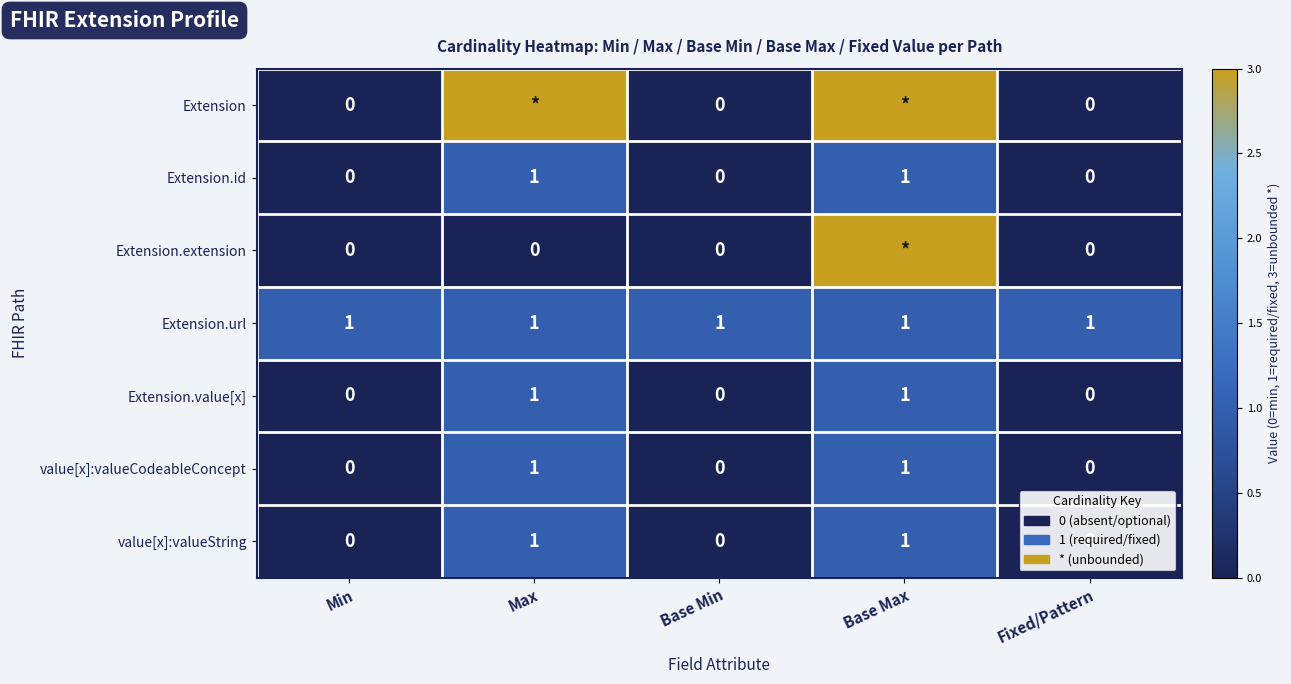

True or false: value[x]:valueString has a value of 0 at Fixed/Pattern.

True